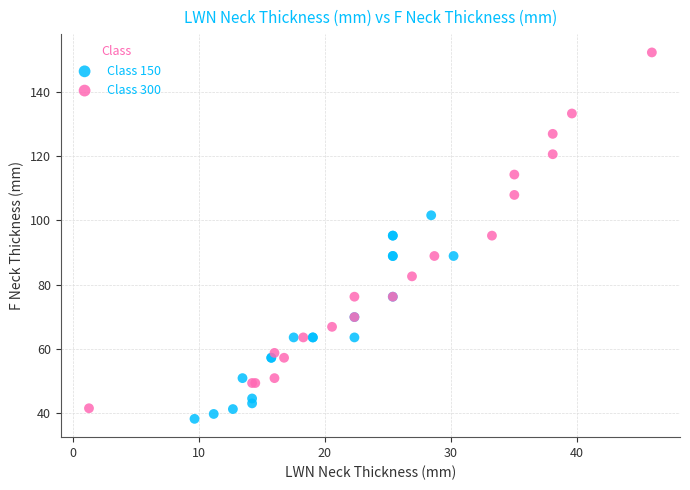

Which series has the widest spread of Y values?

Class 300